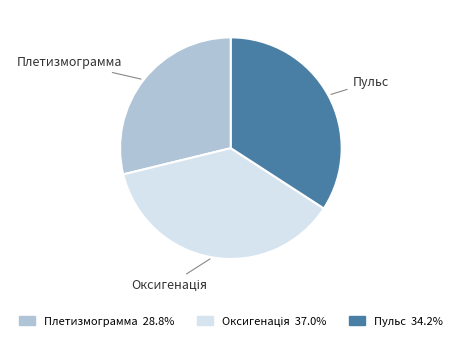

Which slice is the smallest?

Плетизмограмма